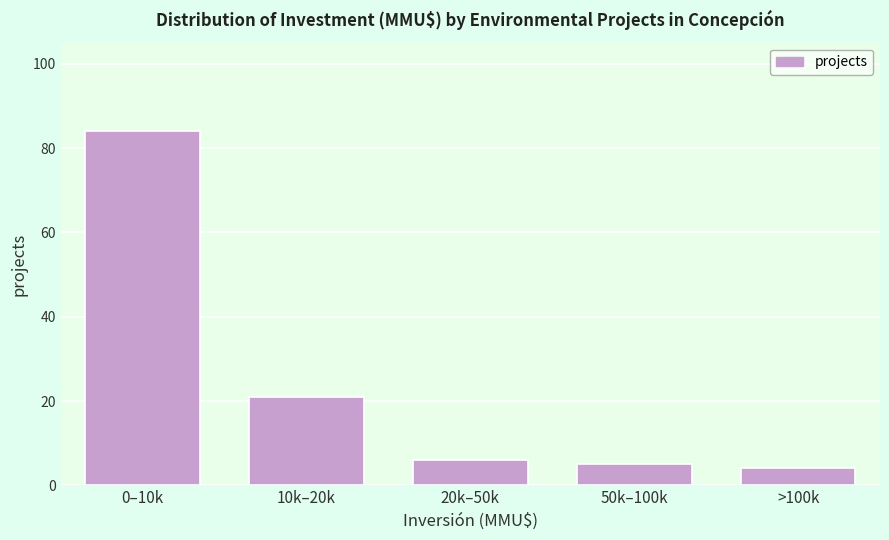

Reading left to right, list all the values displayed in this chart.

84	21	6	5	4